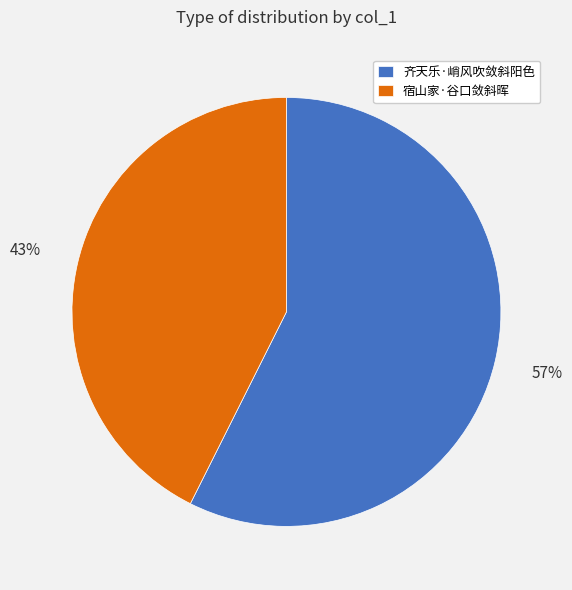

Which slice is the largest?

齐天乐·峭风吹敛斜阳色